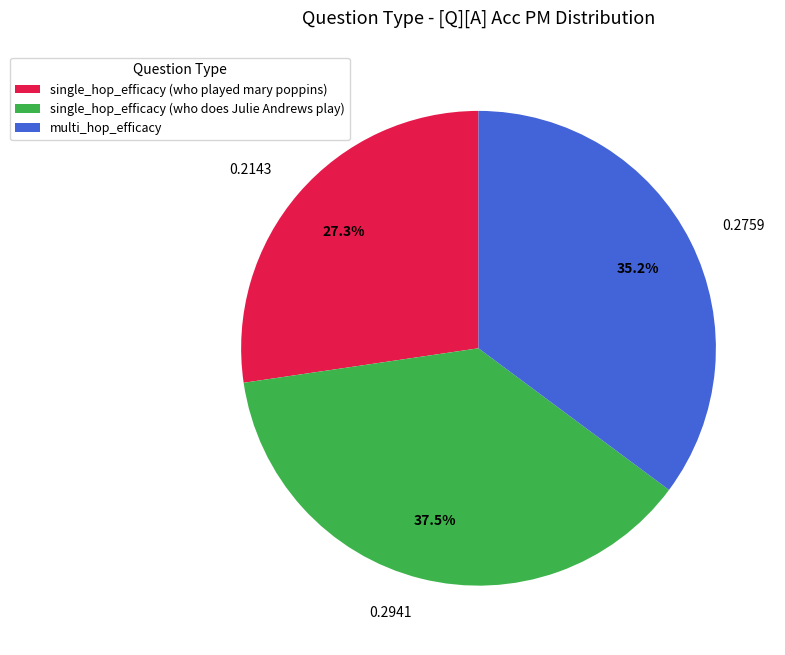

Does single_hop_efficacy (who does Julie Andrews play) represent more than half of the total?

No